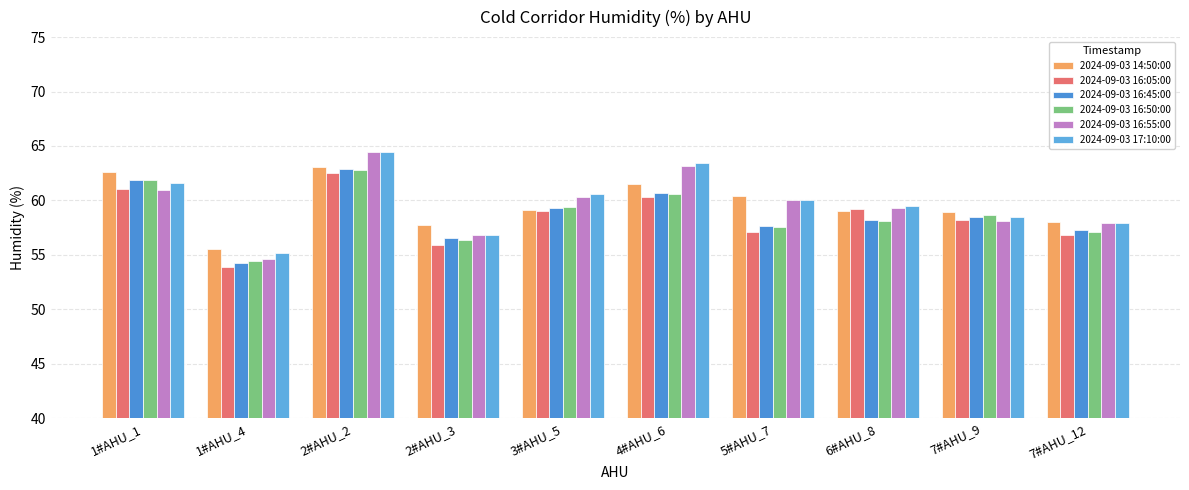

Reading left to right, extract all data points from this chart.

2024-09-03 14:50:00: 62.6	55.6	63.1	57.7	59.1	61.5	60.5	59.0	59.0	58.0
2024-09-03 16:05:00: 61.0	53.9	62.5	55.9	59.0	60.3	57.1	59.2	58.2	56.9
2024-09-03 16:45:00: 61.9	54.2	62.9	56.6	59.3	60.7	57.6	58.2	58.5	57.2
2024-09-03 16:50:00: 61.9	54.4	62.8	56.4	59.4	60.6	57.5	58.1	58.6	57.1
2024-09-03 16:55:00: 61.0	54.7	64.5	56.8	60.3	63.1	60.0	59.3	58.1	57.9
2024-09-03 17:10:00: 61.6	55.2	64.5	56.8	60.6	63.4	60.0	59.5	58.5	57.9